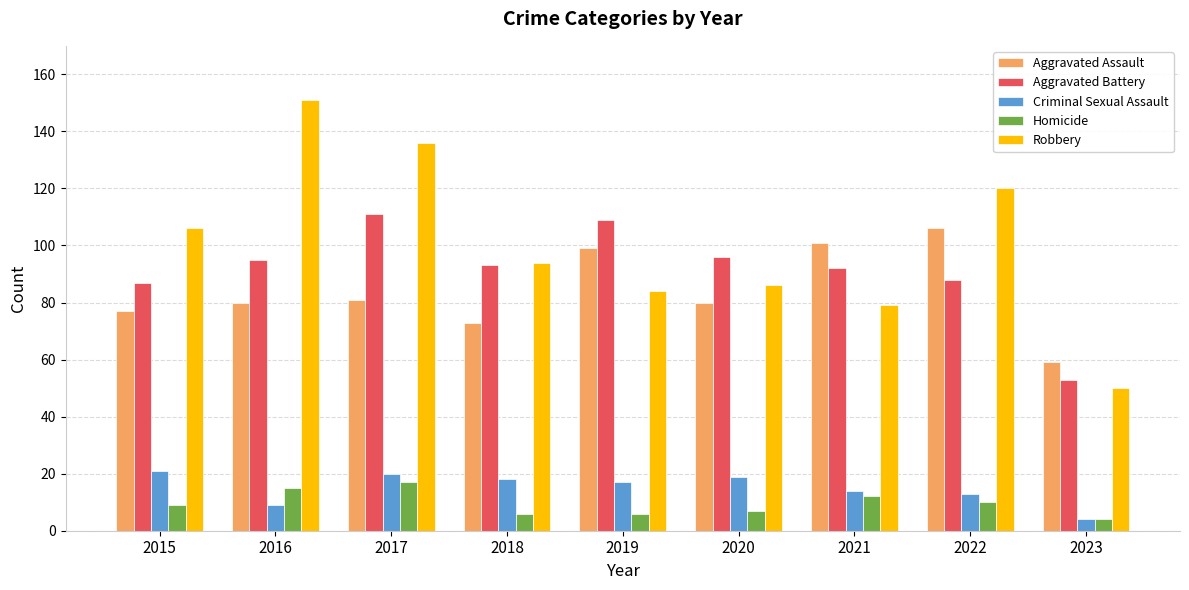

Reading left to right, what are all the values shown in this chart?

Aggravated Assault: 77	80	81	73	99	80	101	106	59
Aggravated Battery: 87	95	111	93	109	96	92	88	53
Criminal Sexual Assault: 21	9	20	18	17	19	14	13	4
Homicide: 9	15	17	6	6	7	12	10	4
Robbery: 106	151	136	94	84	86	79	120	50